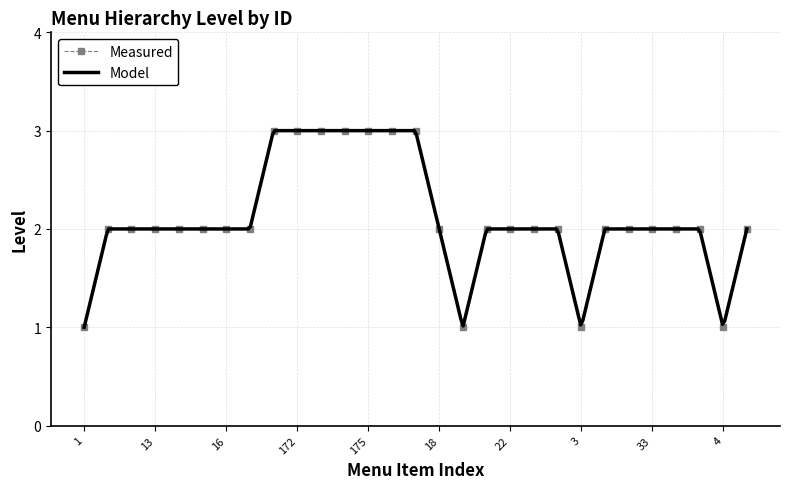

The chart shows a value of 3 at 177. True or false?

True